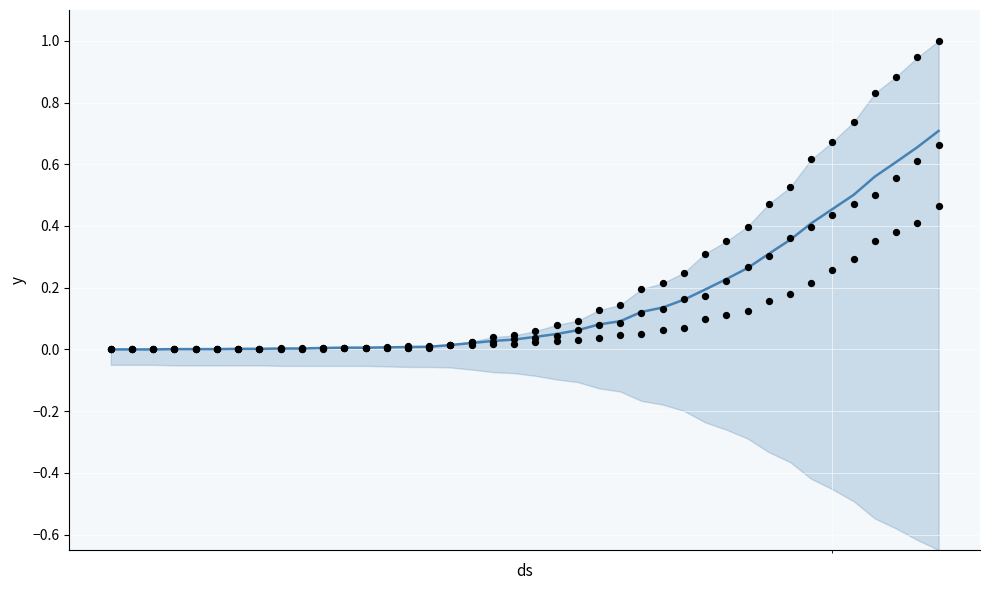

Which series reaches the minimum Y coordinate?

center